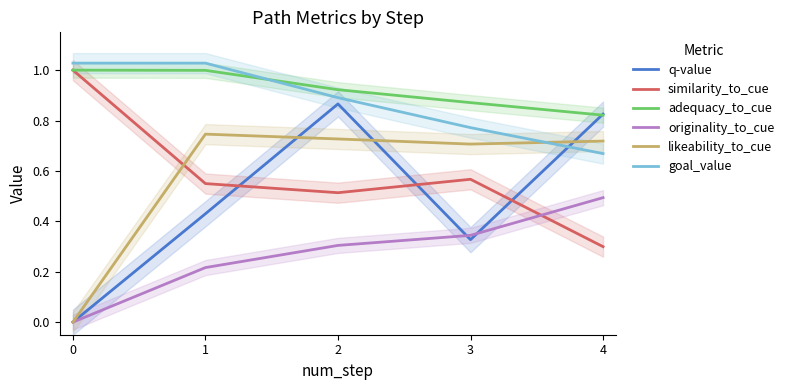

The similarity_to_cue series shows 0.5 at 2. True or false?

True